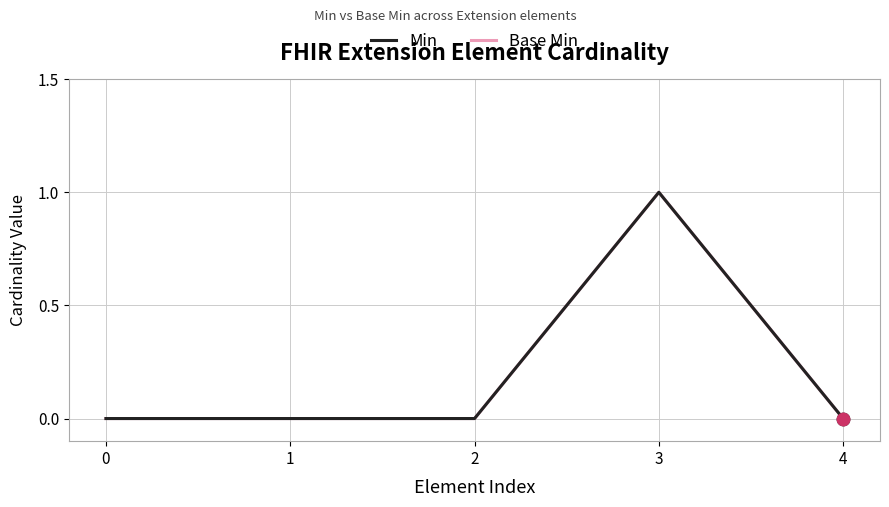

At which category is the sum across all series the highest?

3